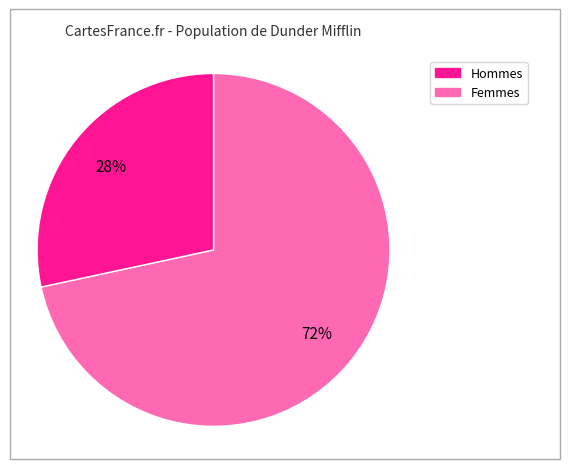

To the nearest percent, what is the average slice percentage?

50%